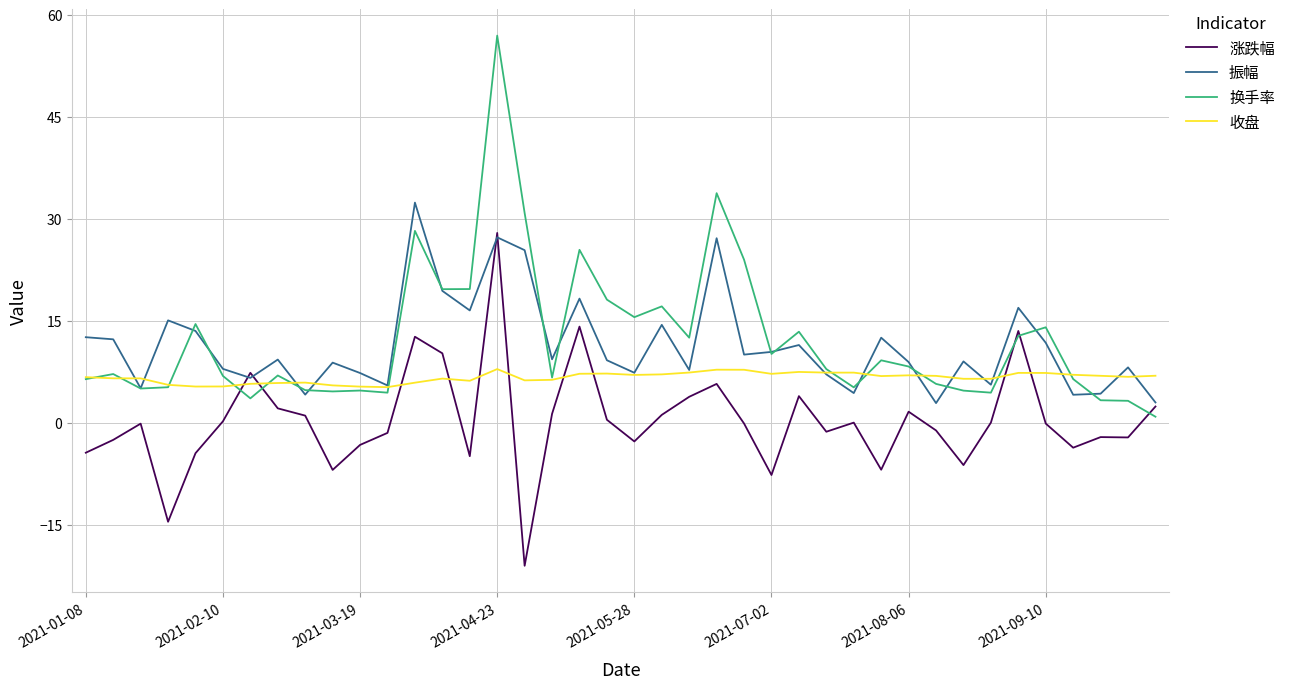

How many lines are shown in the chart?

4